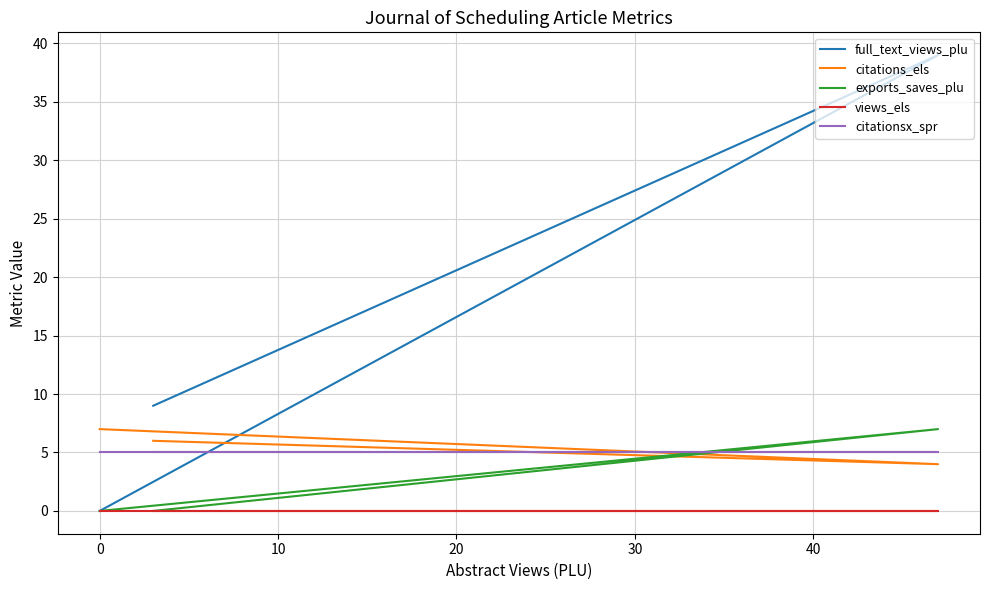

Does the chart have visible grid lines?

Yes